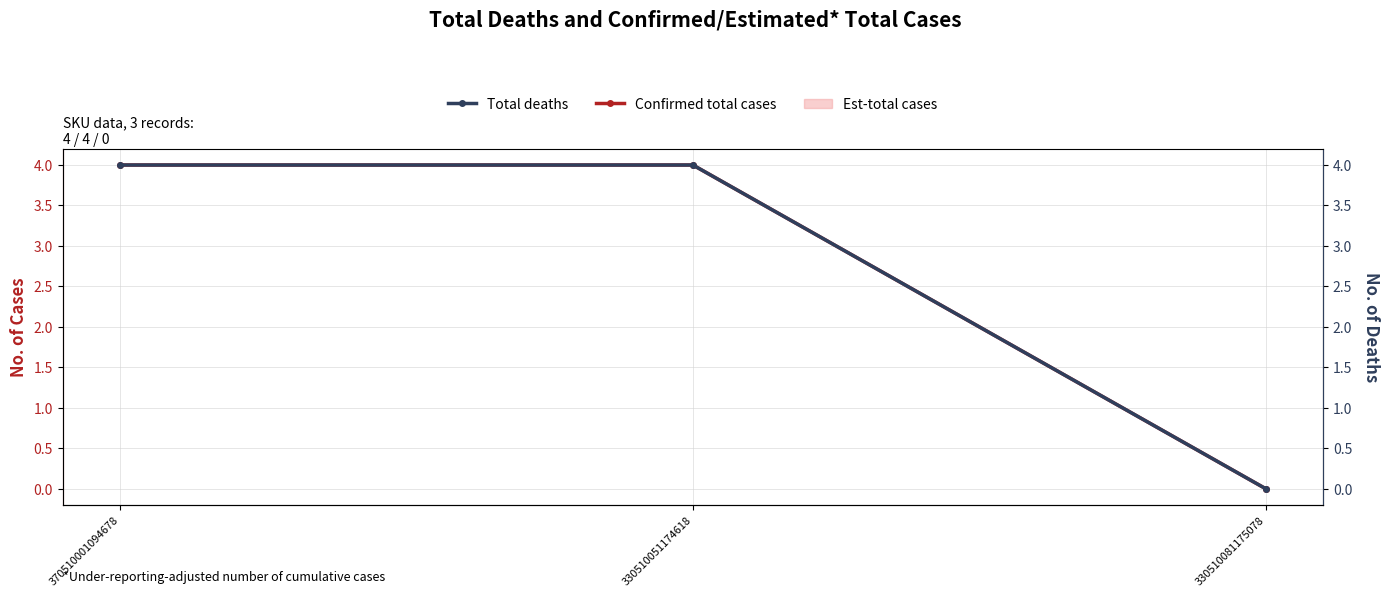

The Confirmed total cases series shows 6 at 370510001094678. True or false?

False